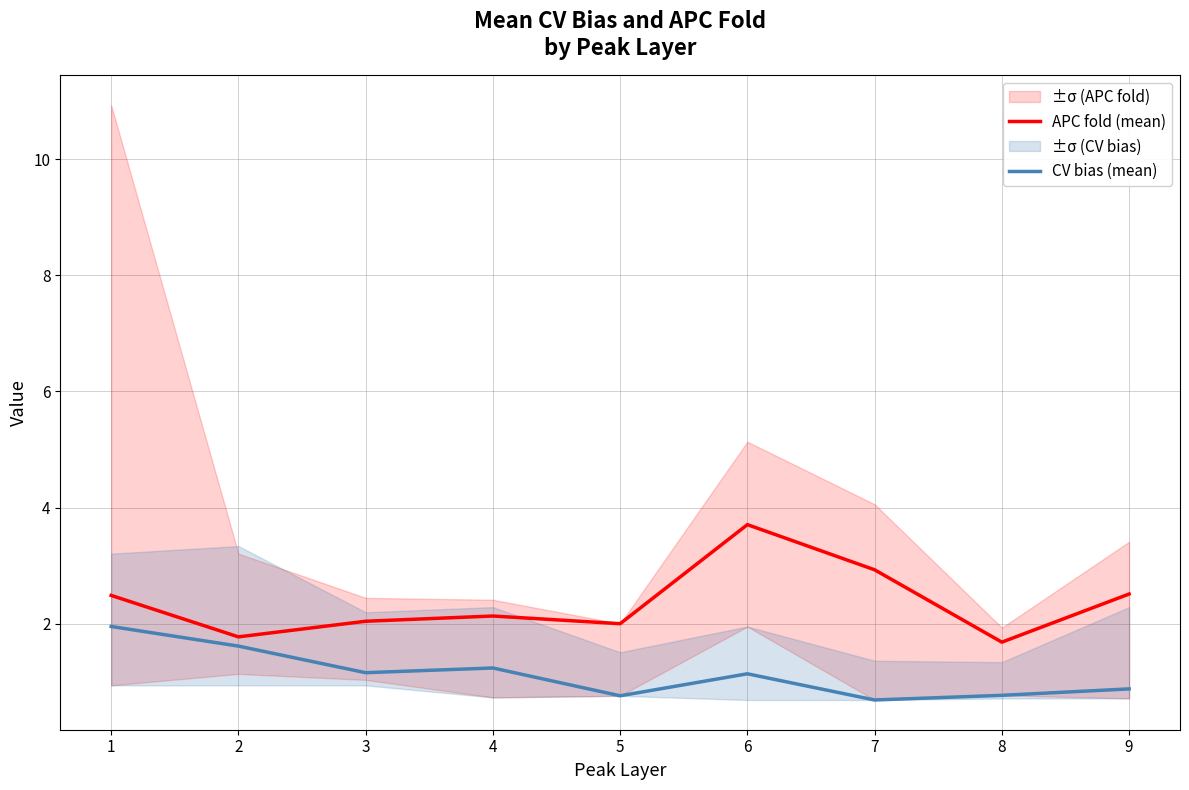

How many data points does each series have?

9